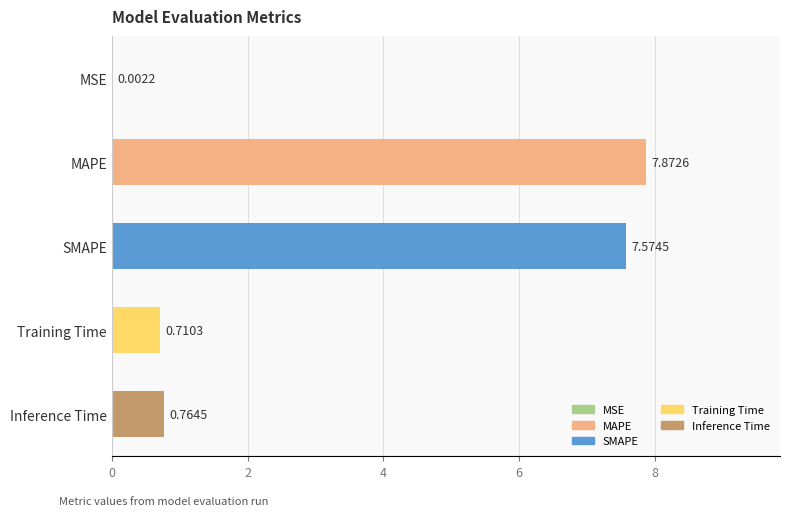

At which label is the value closest to 3?

Inference Time